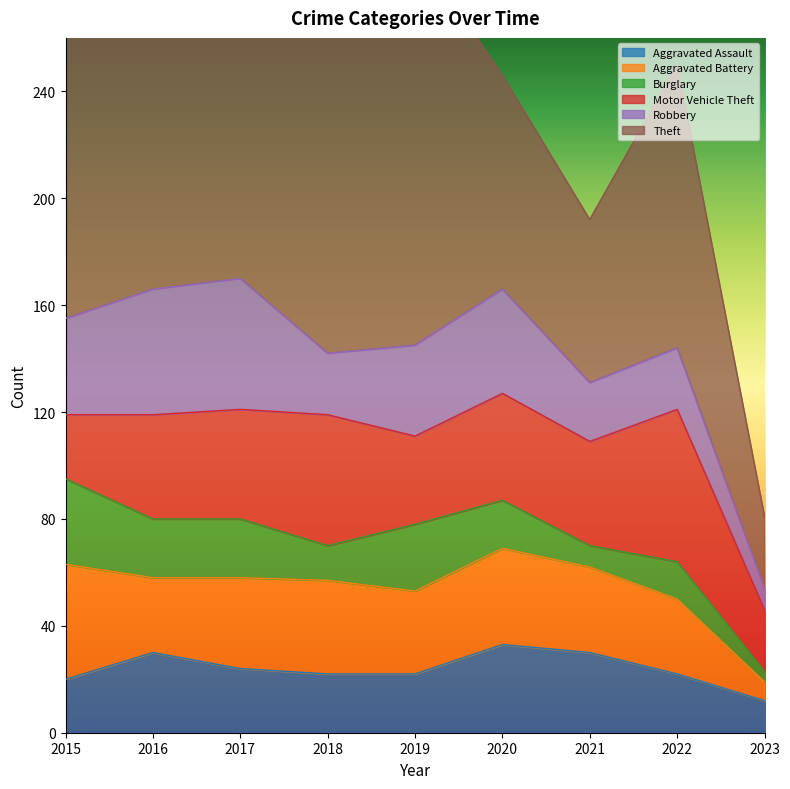

Which series has the widest spread of values?

Theft